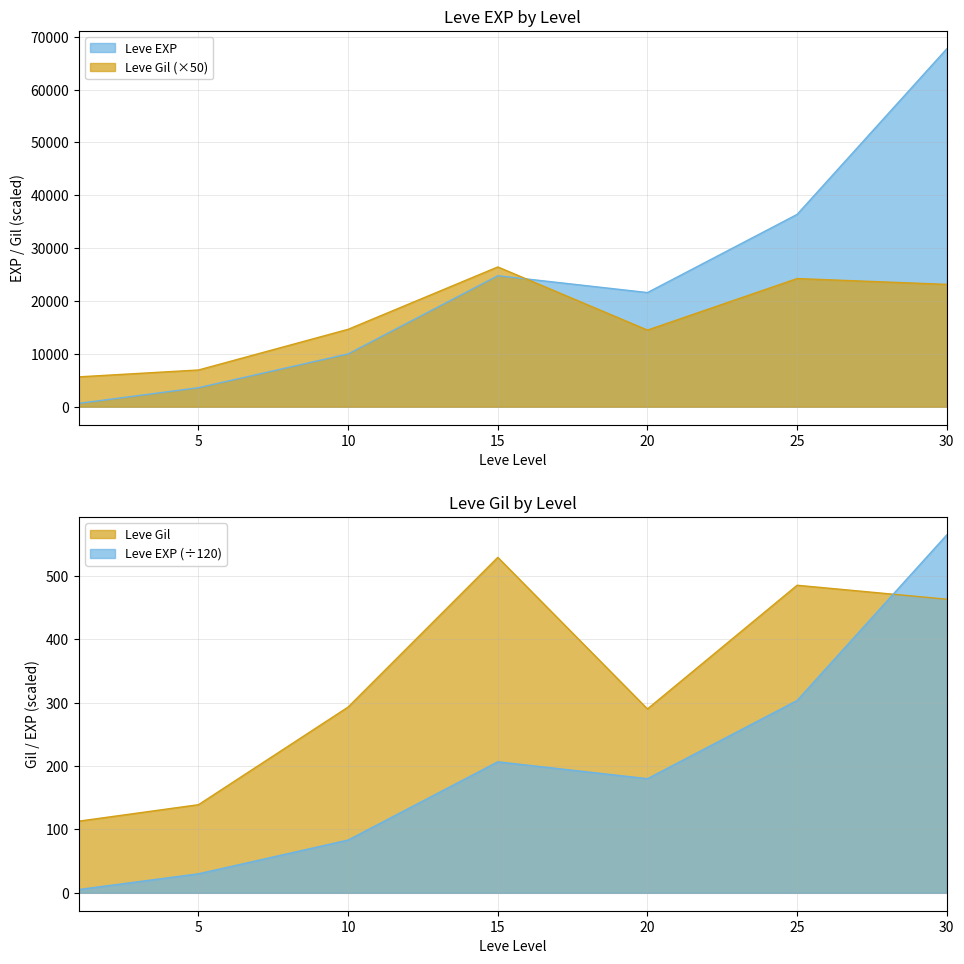

True or false: Leve EXP has a value of 630 at 1.

True